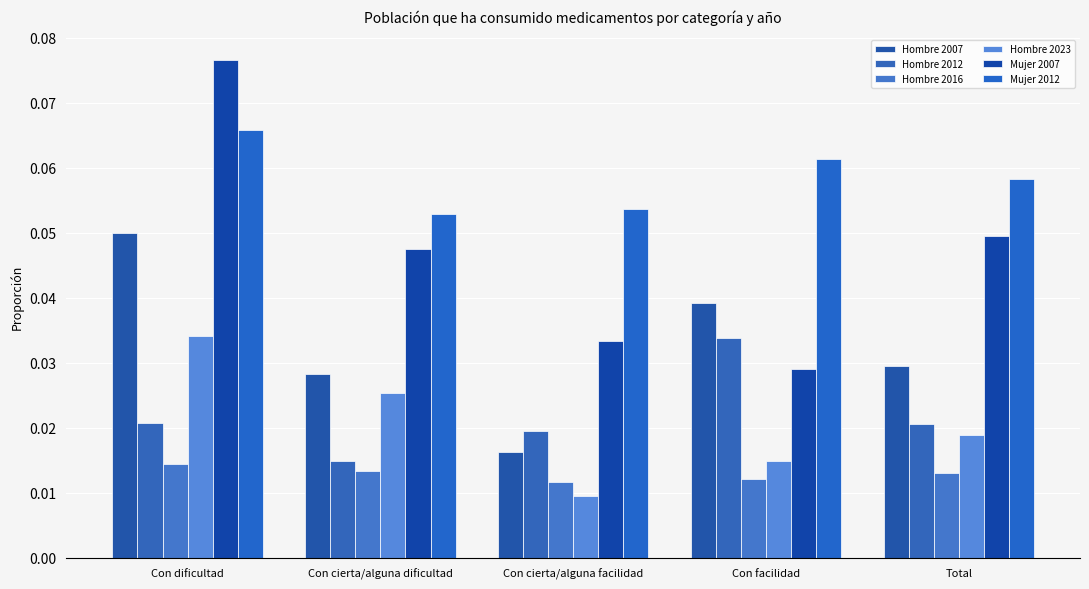

How many groups of bars are there?

5